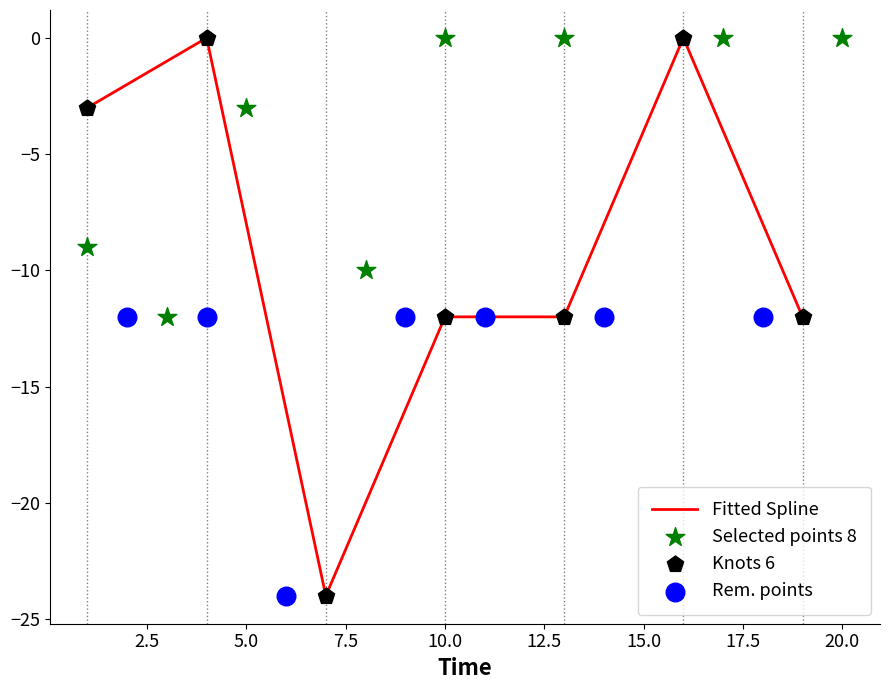

What is the lowest value of the Fitted Spline series?

-24